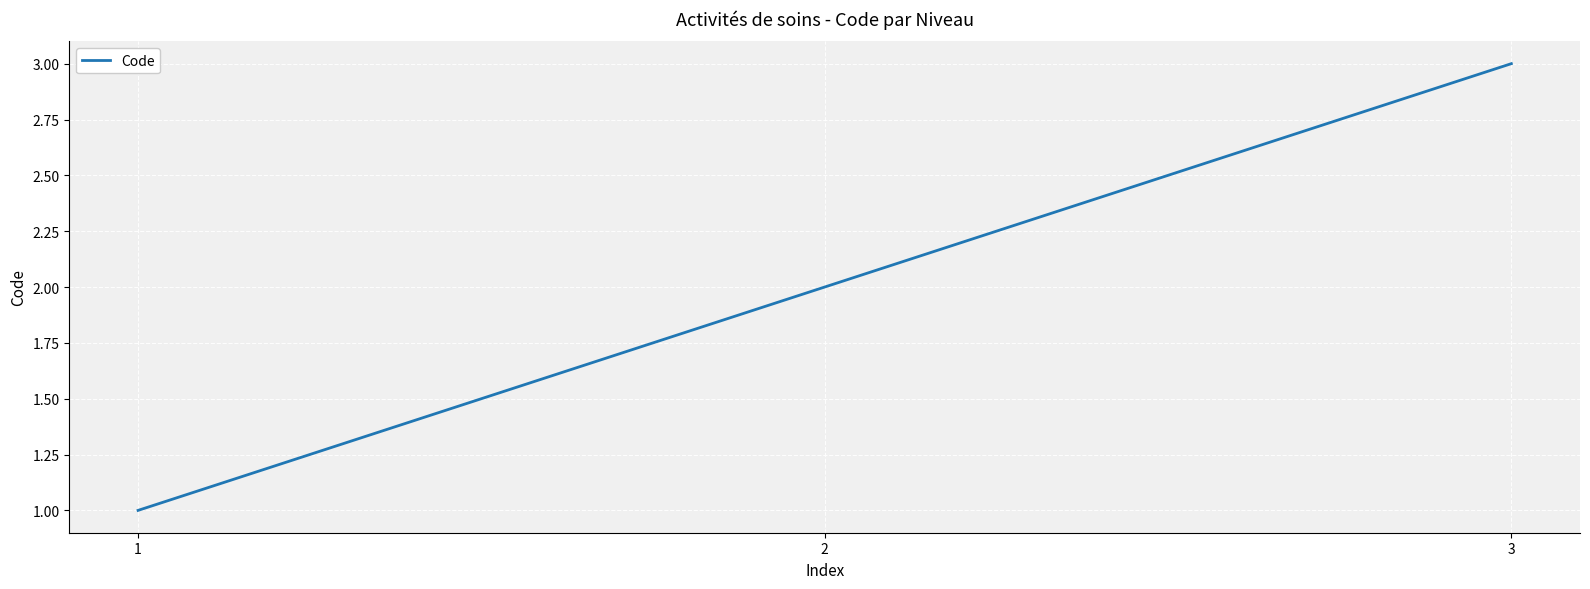

Rank the categories by value from highest to lowest.

3, 2, 1